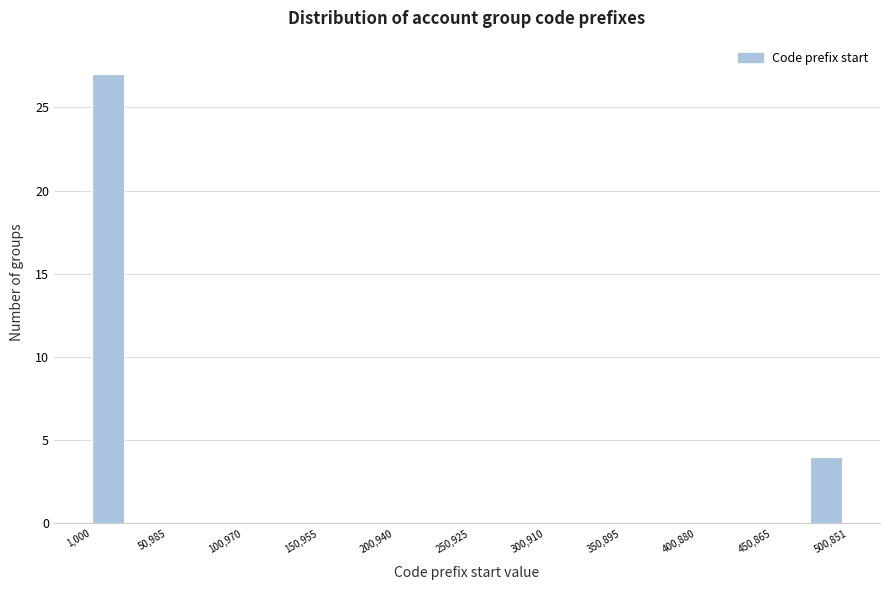

Over which range of the x-axis is the bar tallest?

0 to 25000